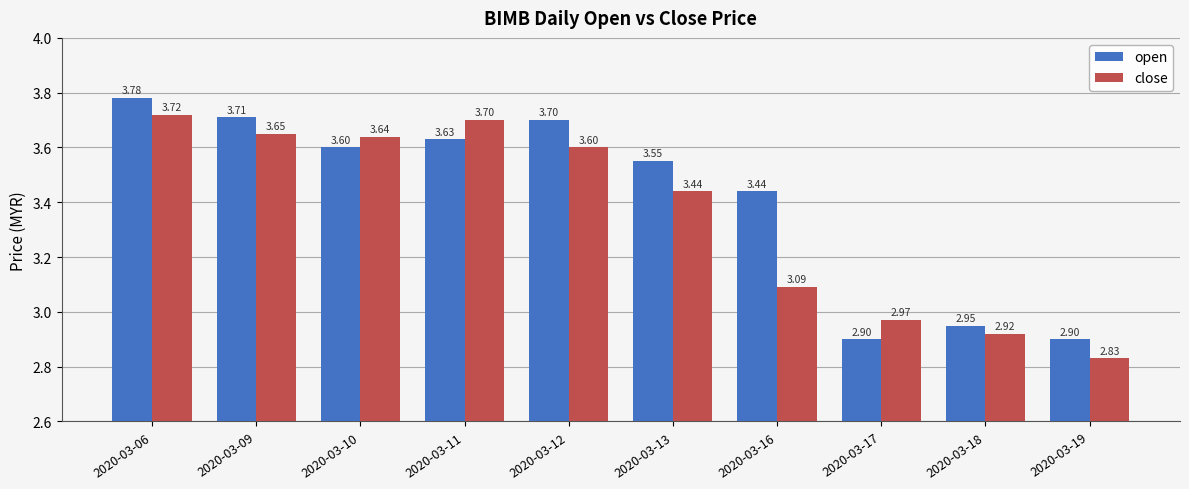

Which series has the largest total across all categories?

open